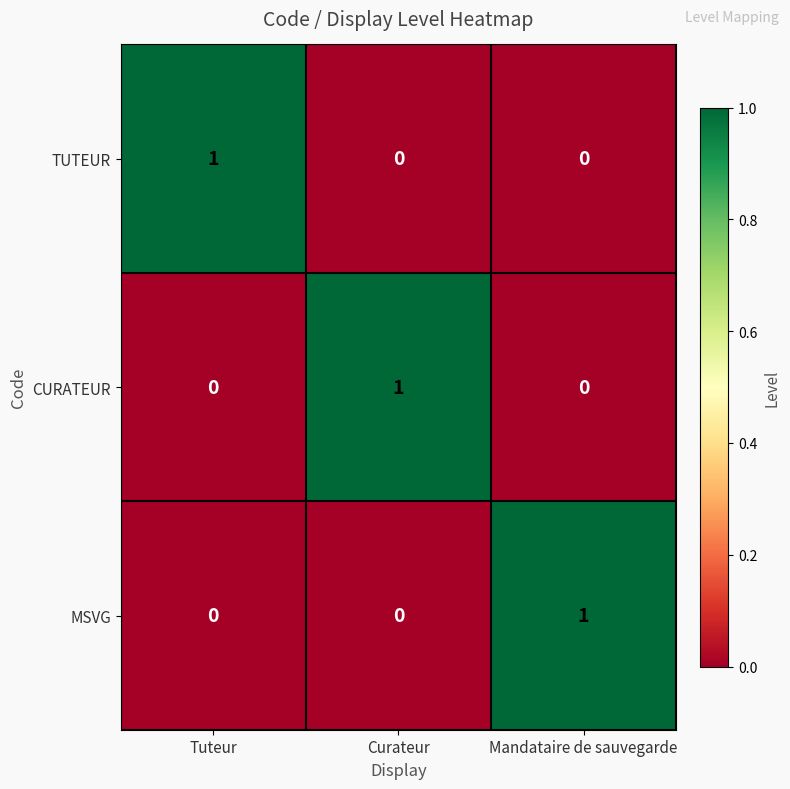

The TUTEUR series shows 0 at Curateur. True or false?

True